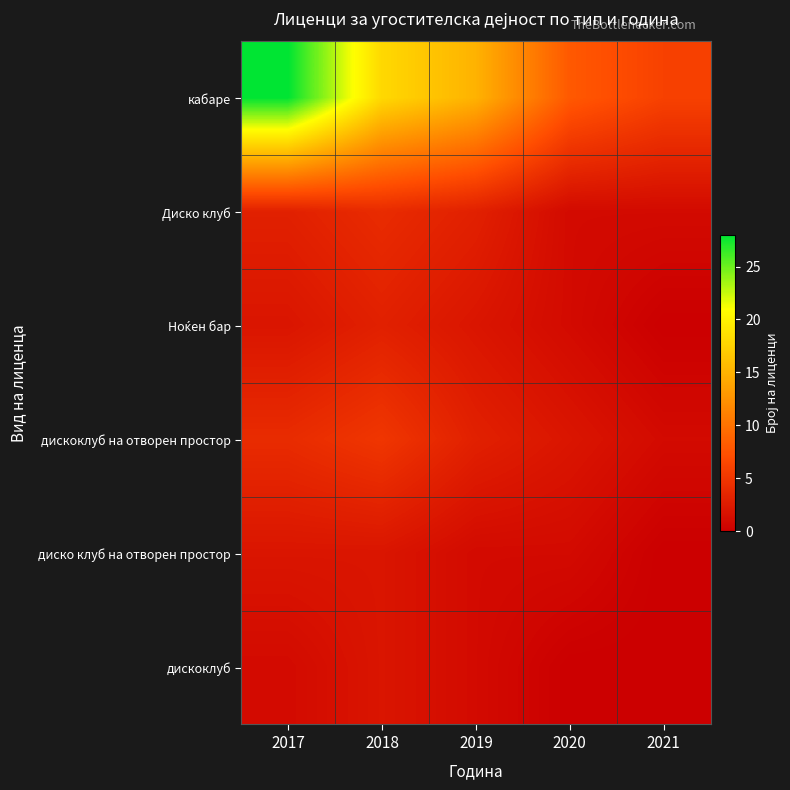

What is the total value across all series at 2021?

8